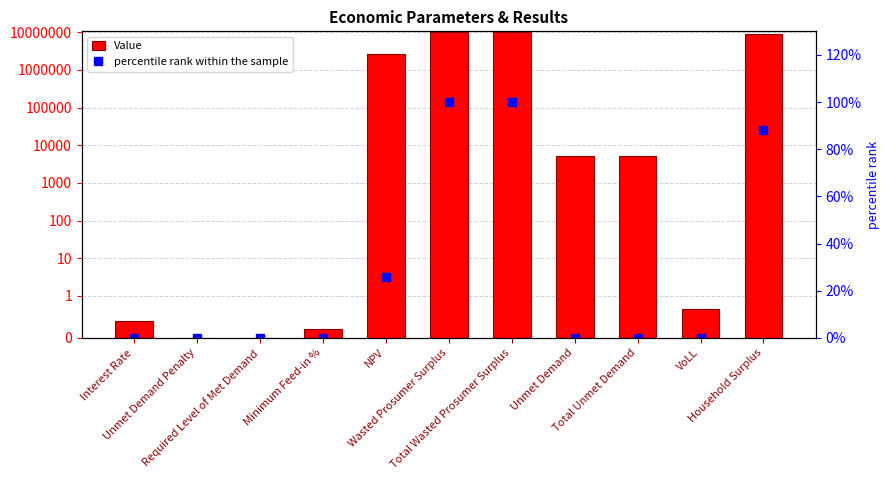

Between Interest Rate and Unmet Demand Penalty, which is larger?

Interest Rate